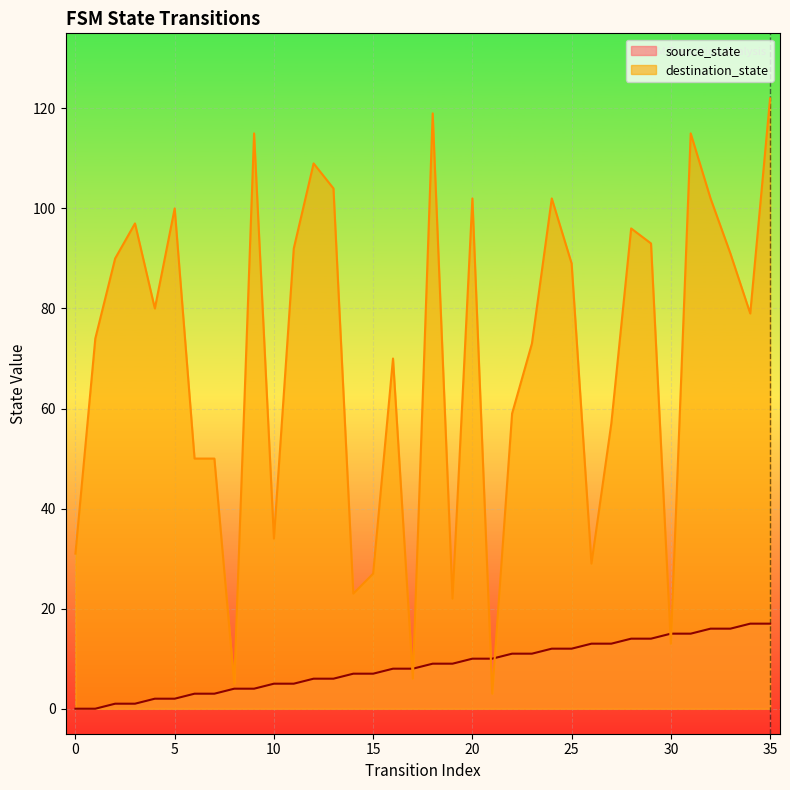

At 0, list the series in order from smallest to largest.

source_state, destination_state